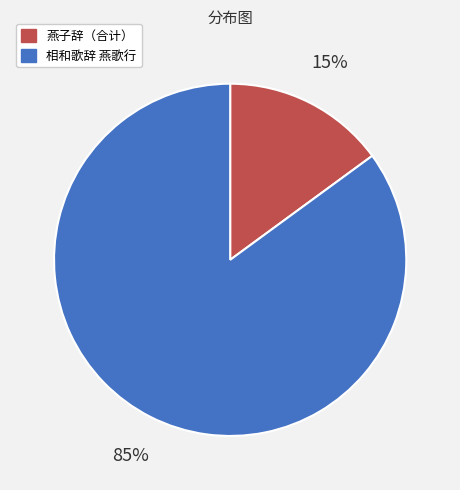

How many segments does this pie chart have?

2